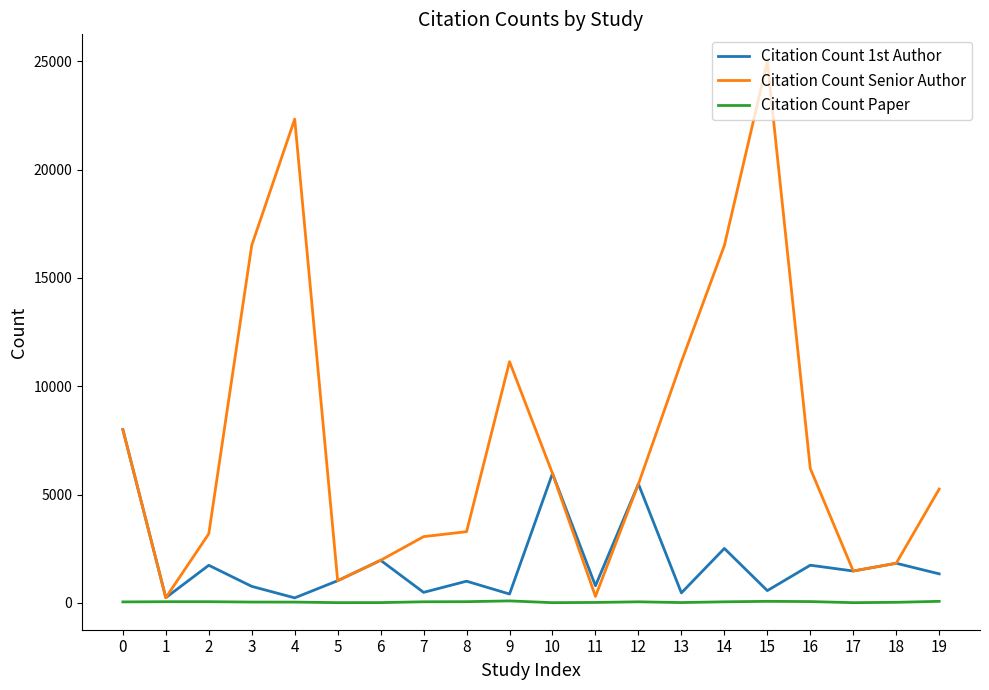

What is the total value across all series at 9?

11637